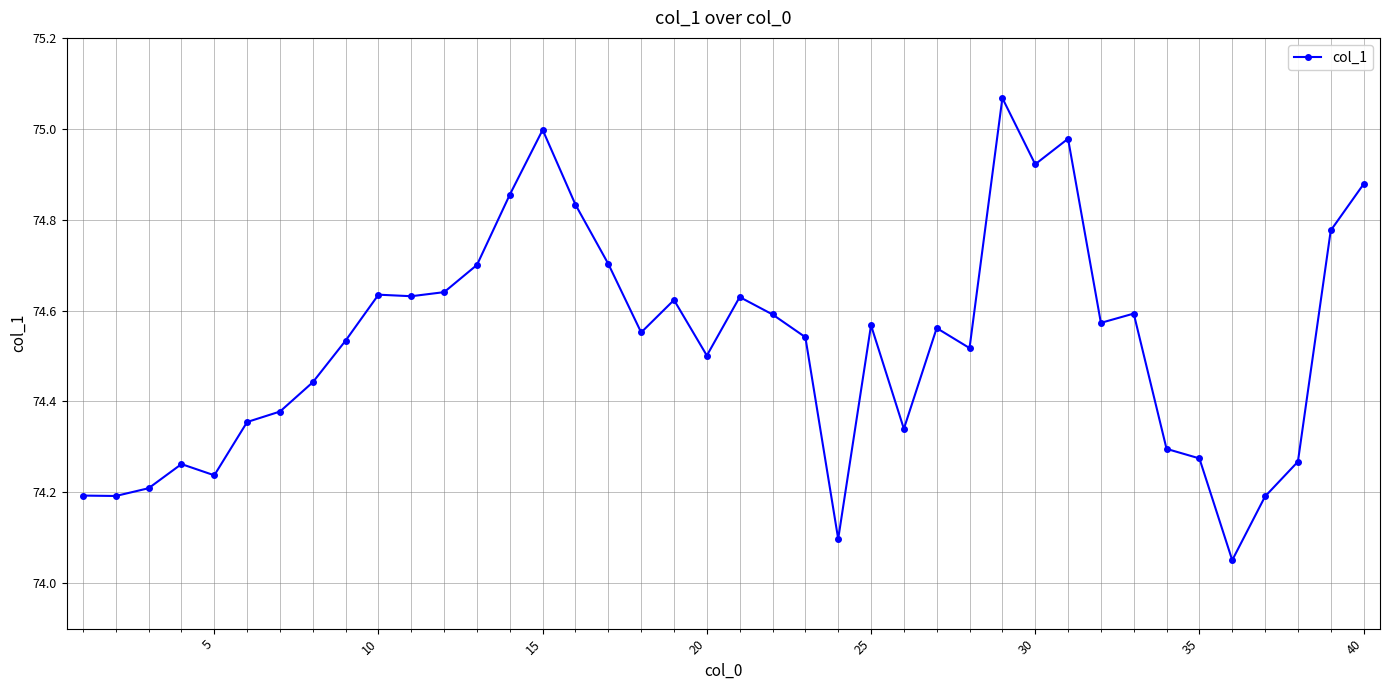

What is the difference between the maximum and minimum values?

1.0